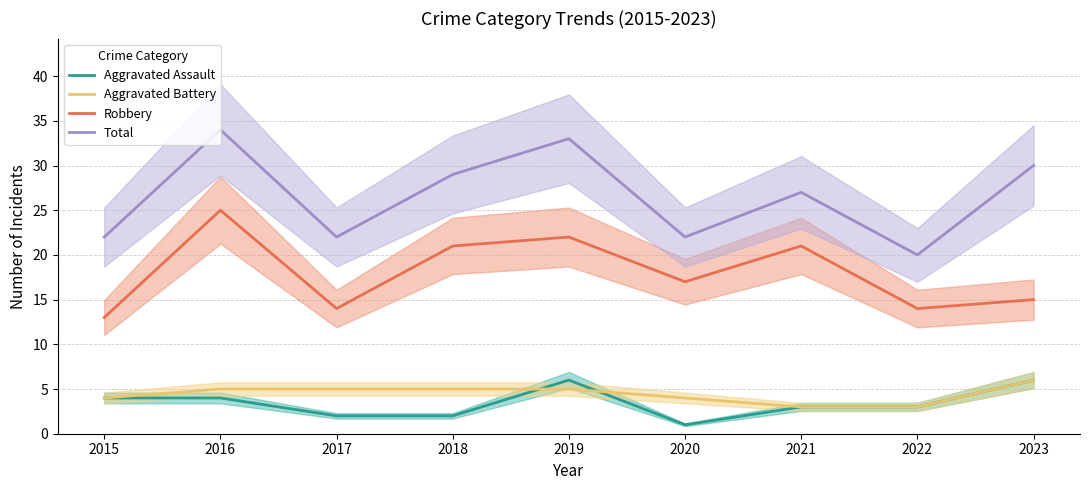

What is the sum of the Robbery values at 2020 and 2018?

38